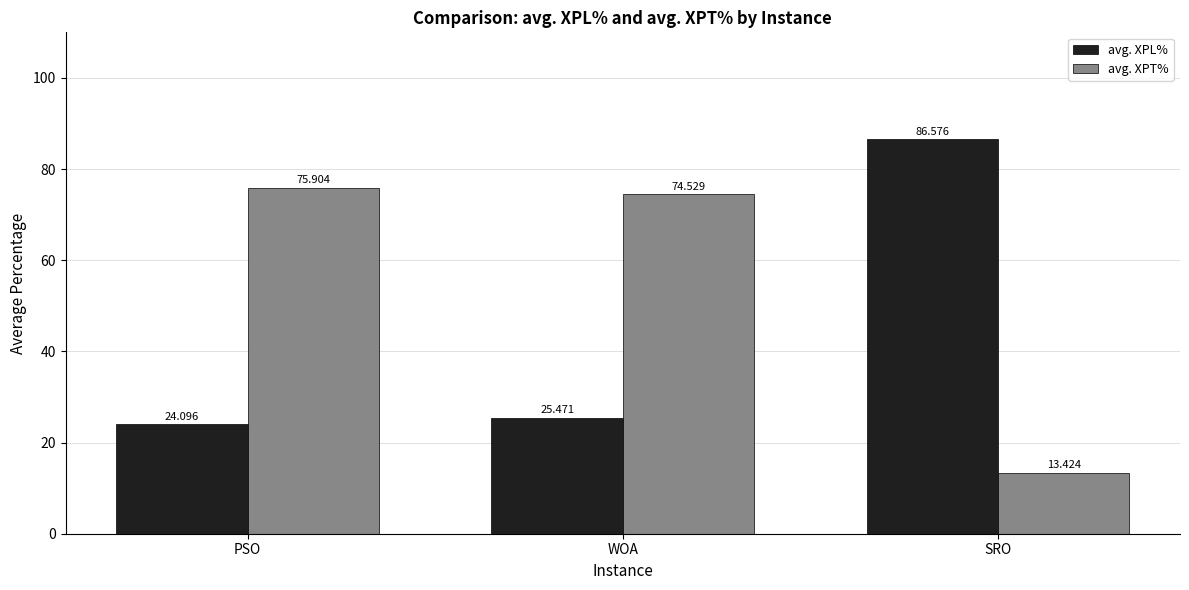

Rank the categories by avg. XPT% value from lowest to highest.

SRO, WOA, PSO